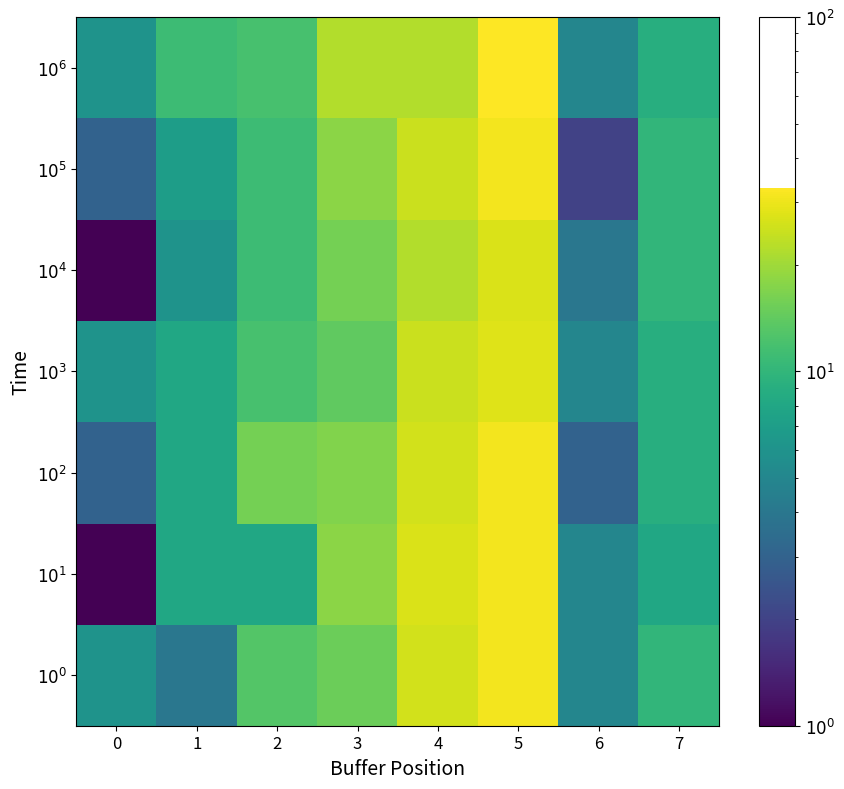

Reading right to left, transcribe all the data shown in this chart.

$10^0$: 7=10	6=5	5=31	4=26	3=15	2=13	1=4	0=6
$10^1$: 7=8	6=5	5=31	4=27	3=18	2=8	1=8	0=1
$10^2$: 7=9	6=3	5=31	4=26	3=17	2=16	1=8	0=3
$10^3$: 7=9	6=5	5=28	4=25	3=14	2=12	1=8	0=6
$10^4$: 7=10	6=4	5=27	4=22	3=16	2=11	1=6	0=1
$10^5$: 7=10	6=2	5=31	4=25	3=18	2=11	1=7	0=3
$10^6$: 7=9	6=5	5=33	4=22	3=22	2=12	1=11	0=6